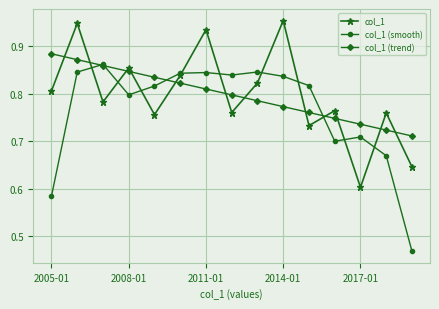

True or false: col_1 (trend) and col_1 intersect in this chart.

True